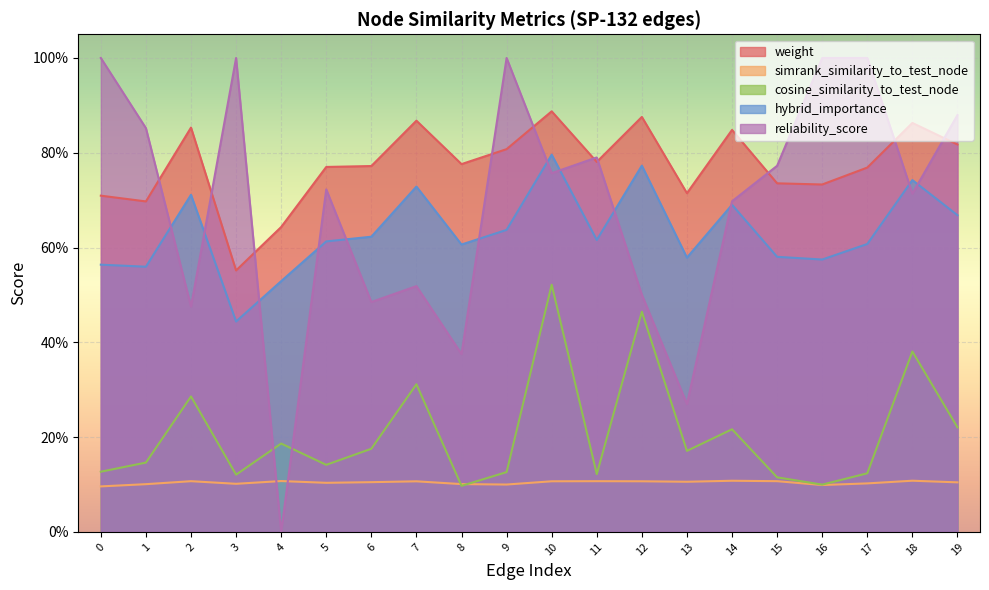

What is the value of the cosine_similarity_to_test_node point at the 18th from the left?

0.1